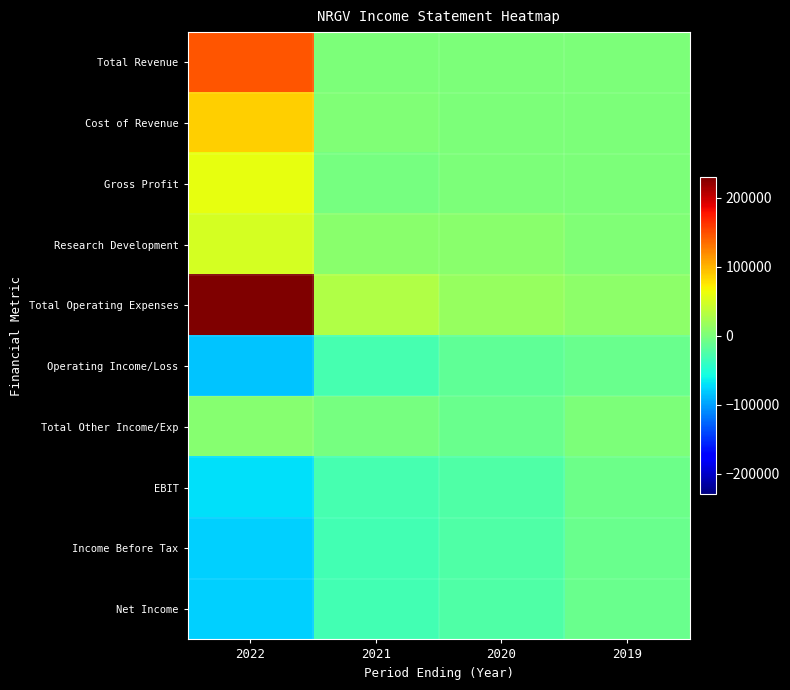

Which series has the largest range (max minus min)?

Total Operating Expenses